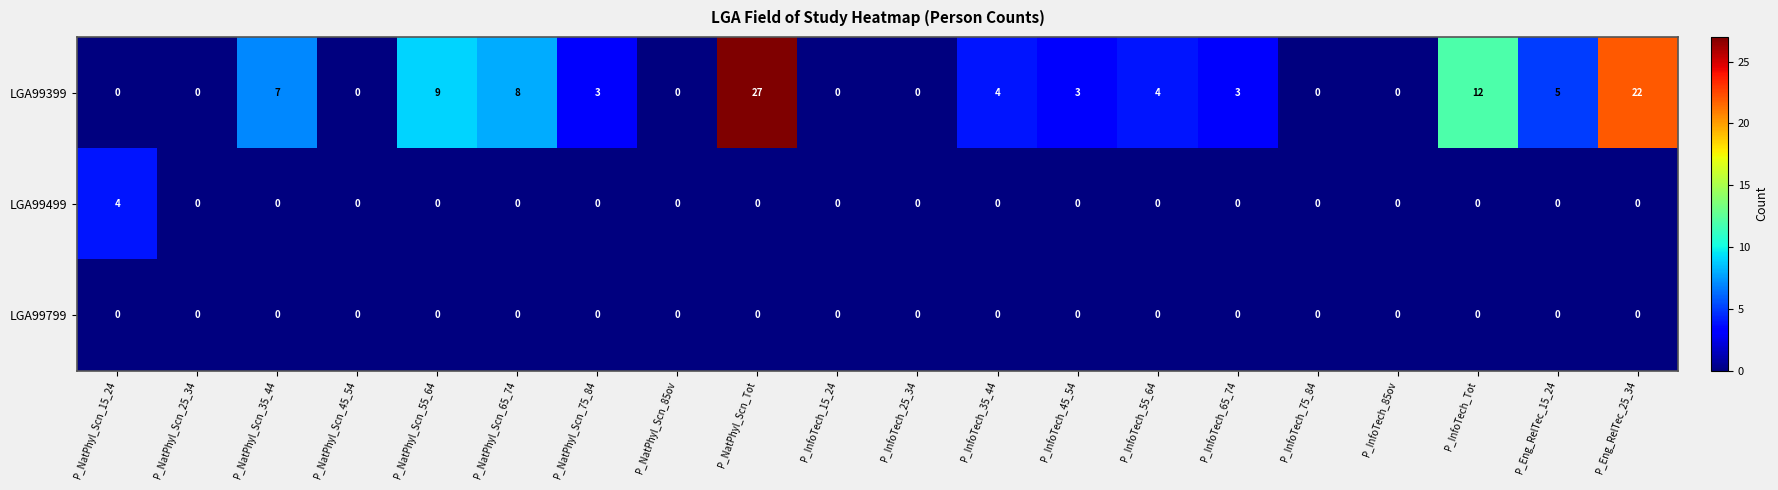

Is the value of LGA99399 at P_NatPhyl_Scn_65_74 greater than the value of LGA99499 at P_InfoTech_75_84?

Yes